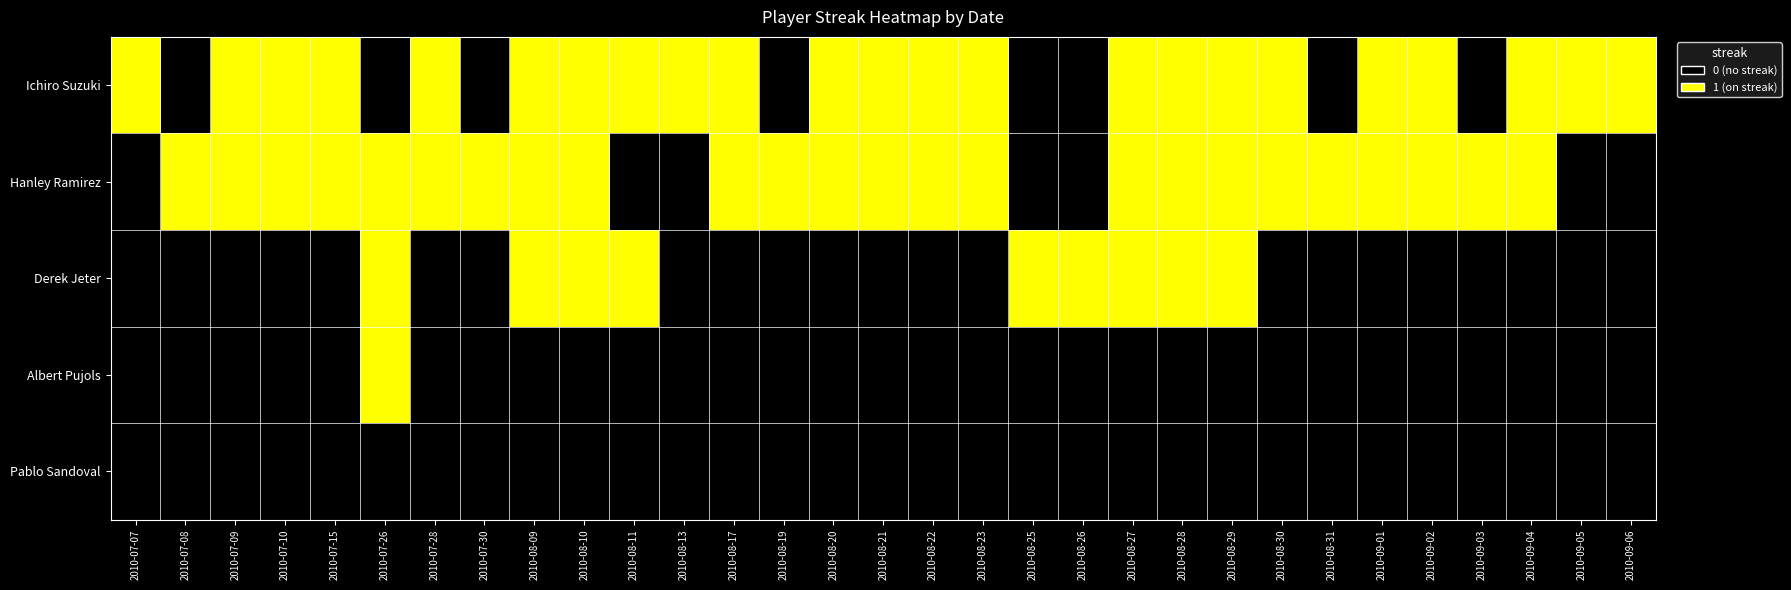

What is the total value across all series at 2010-07-09?

2